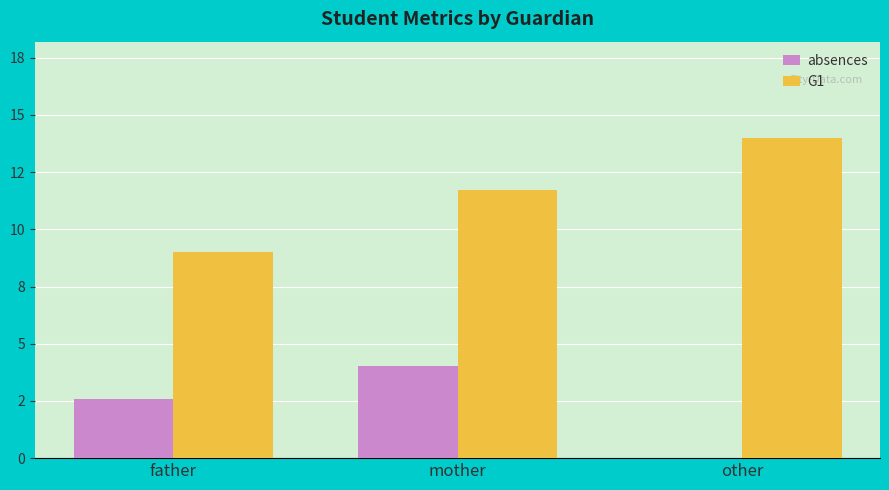

What position from the left is other?

3